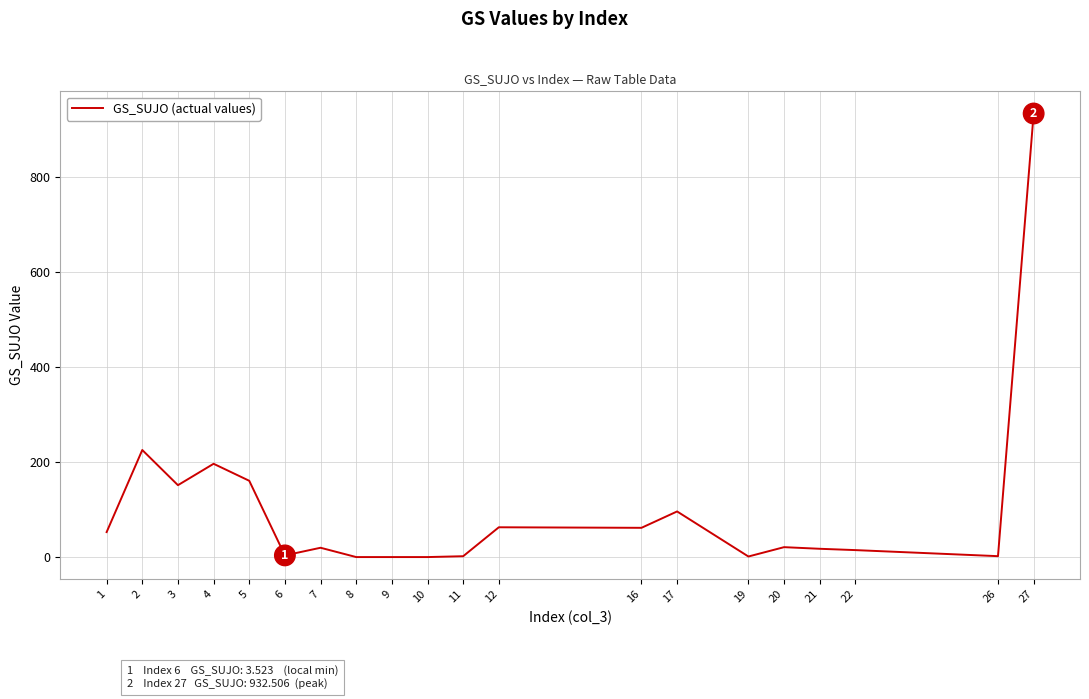

At which category does the chart reach its peak across all series?

27